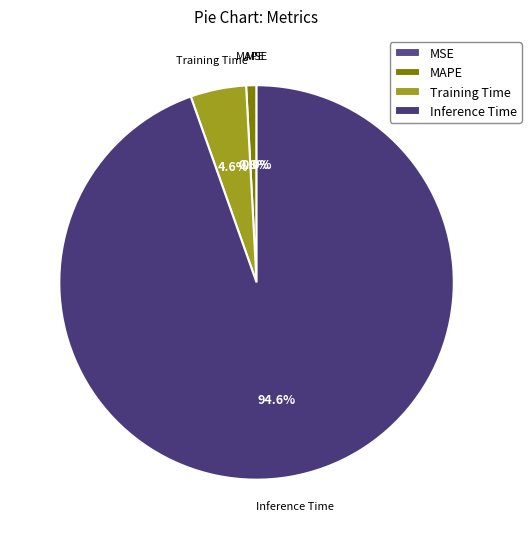

To the nearest percent, what is the combined percentage of Training Time and Inference Time?

99%